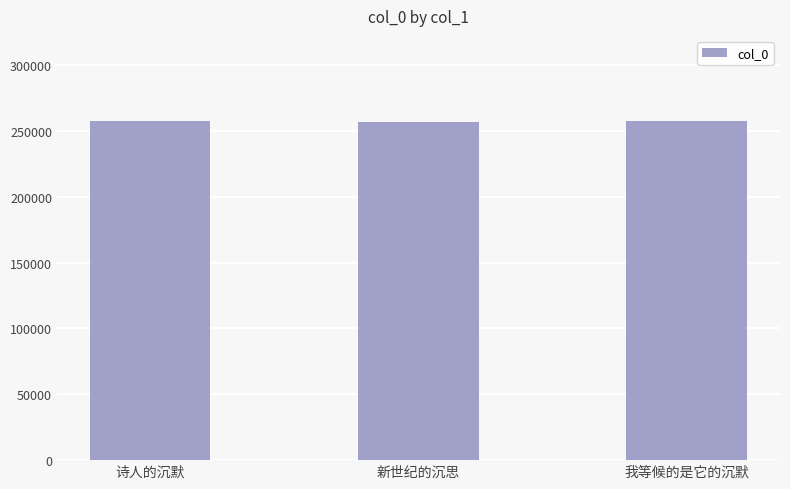

Approximately how many times larger is the value at 新世纪的沉思 compared to 诗人的沉默?

1.0